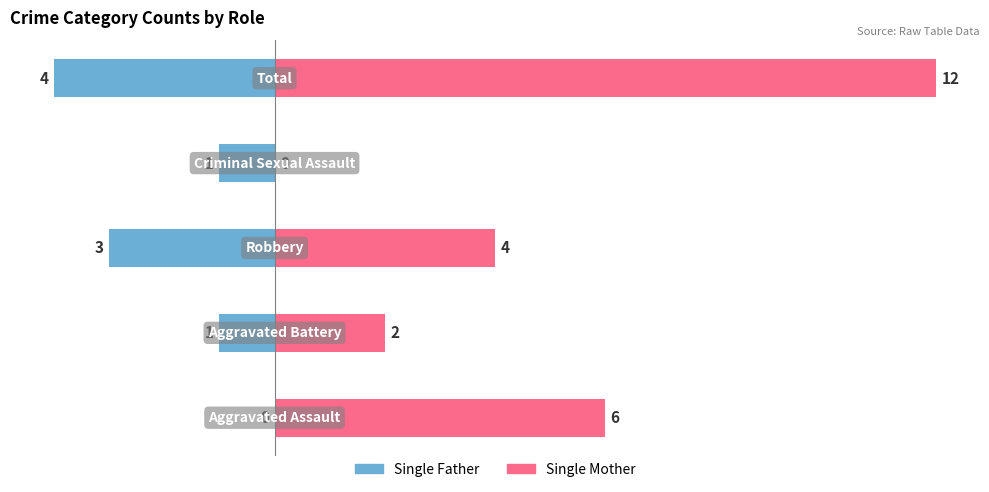

What is the difference between the highest and lowest values at 0?

6